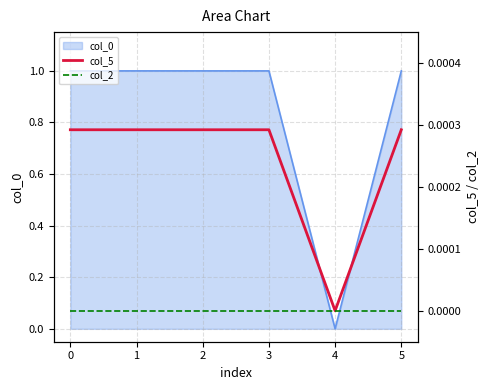

True or false: col_5 and col_2 cross at least once.

False